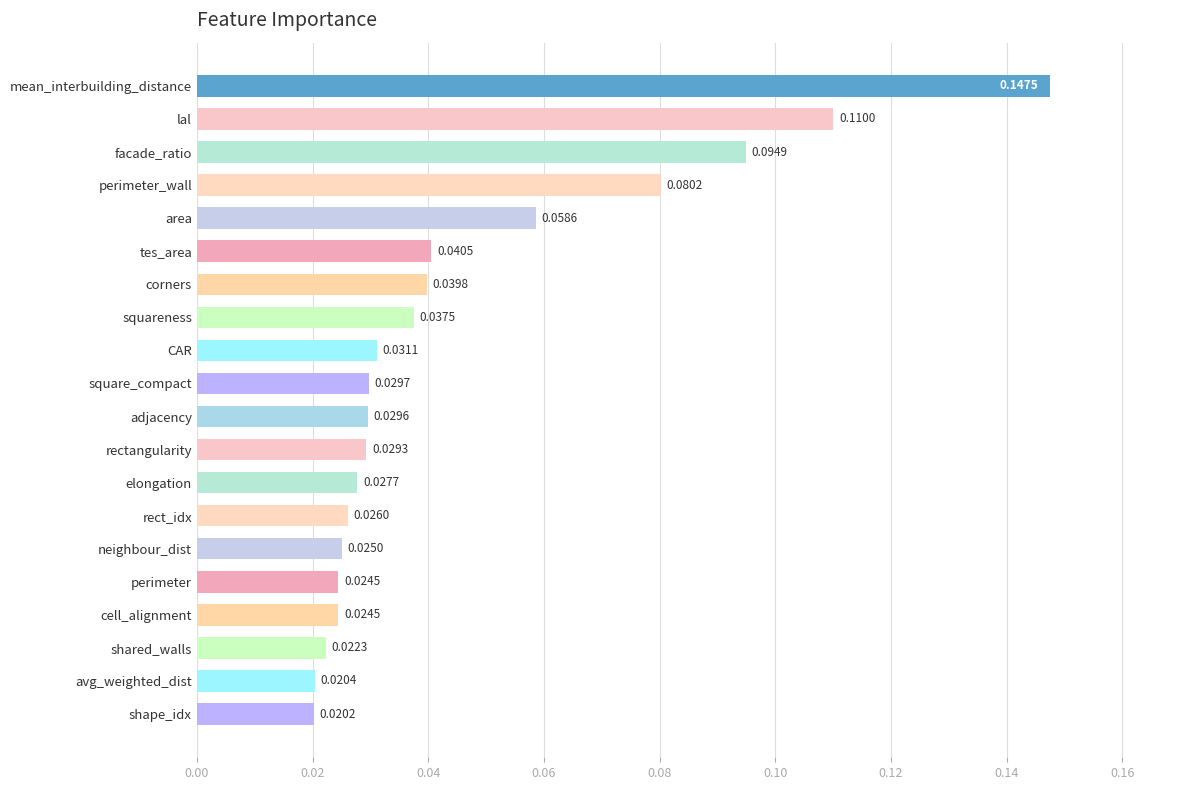

Between adjacency and squareness, which is larger?

squareness